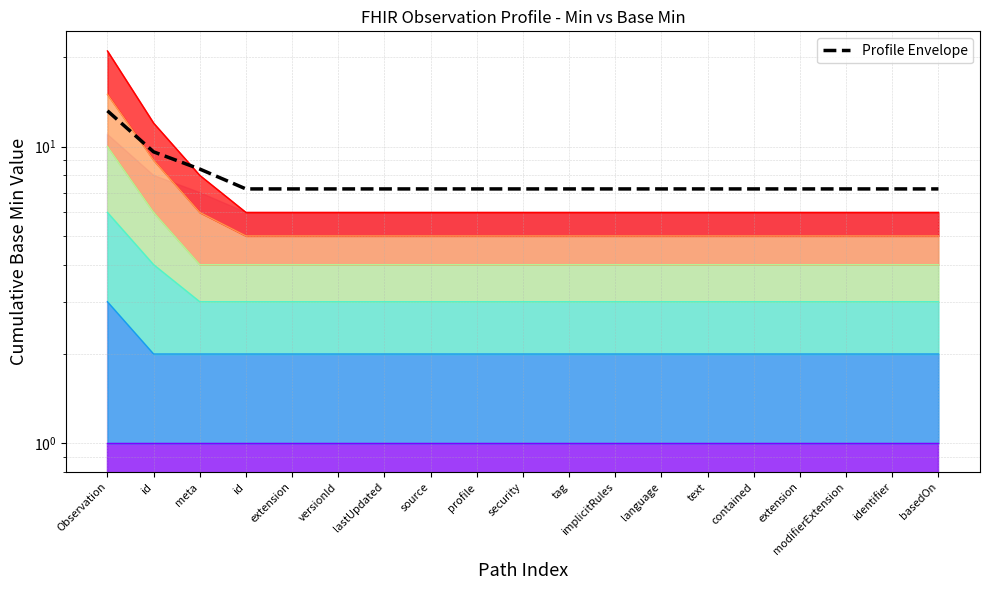

What is the difference between the maximum and second lowest values?

6.0